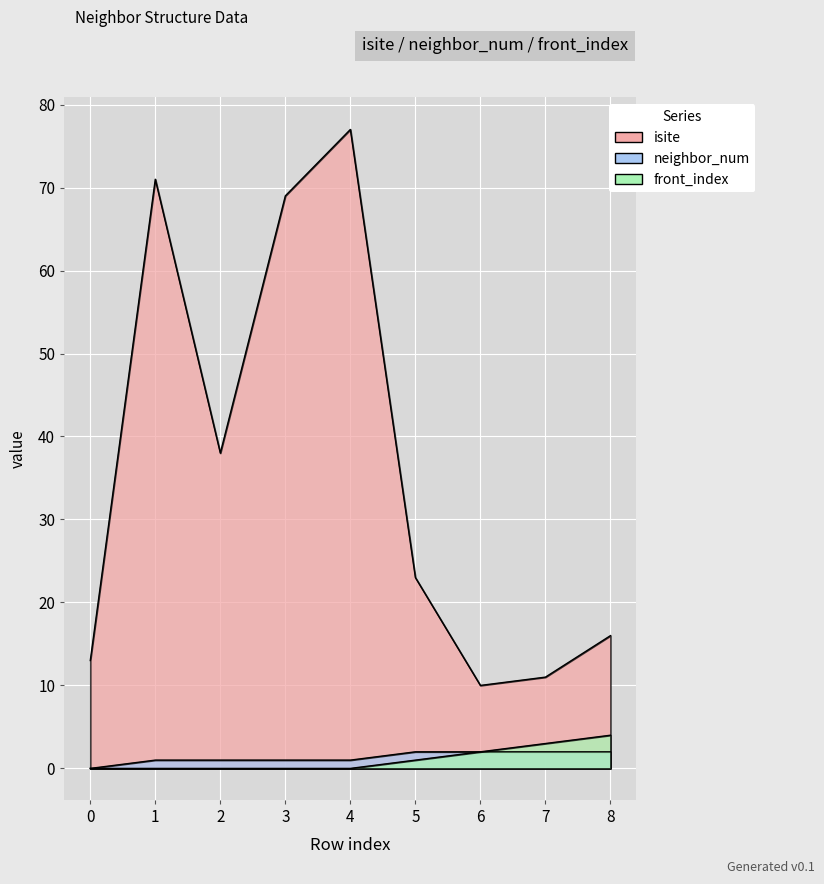

Between 3 and 0, which is larger?

3